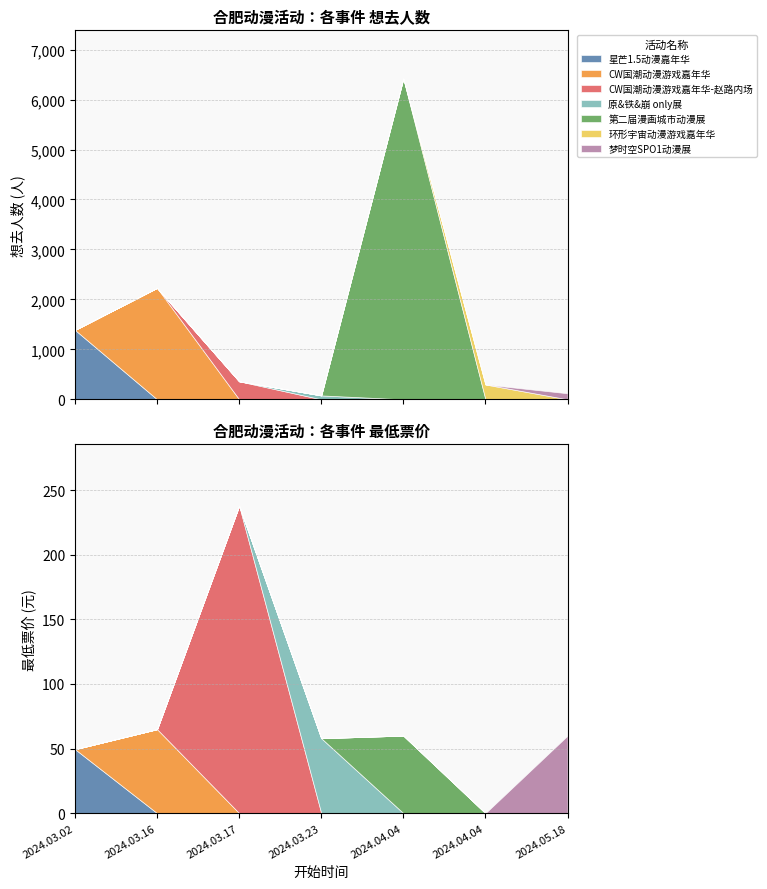

How many data points in 想去人数 are less than 361?

3